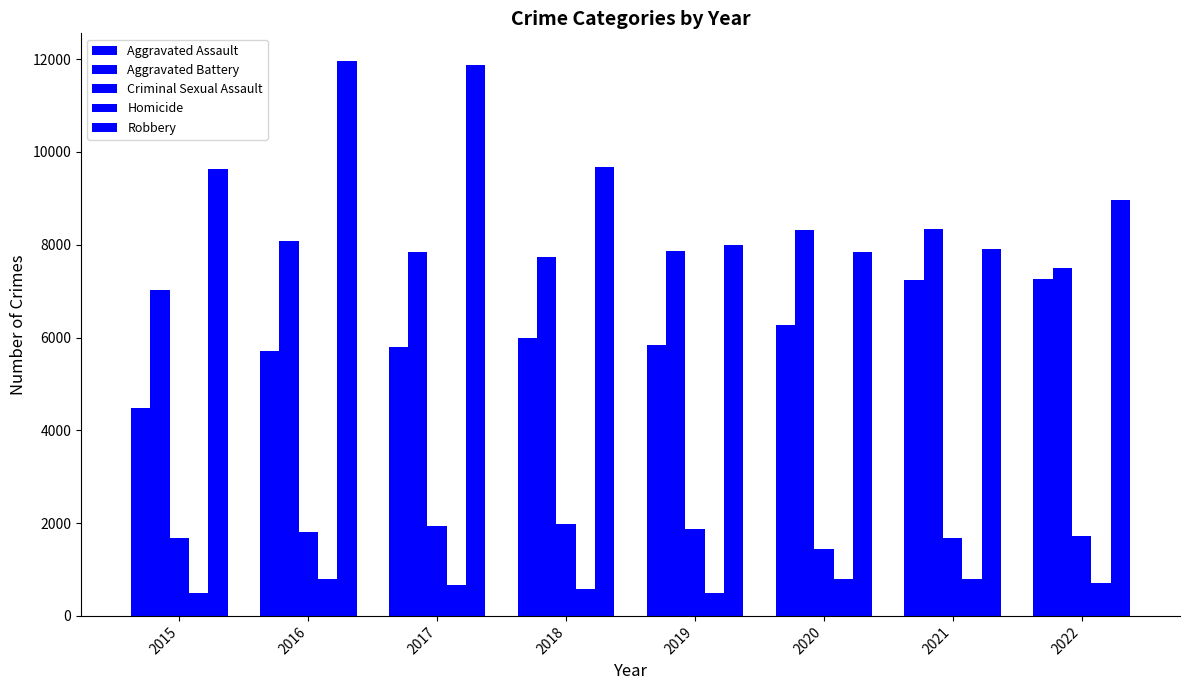

Are the bars horizontal?

No